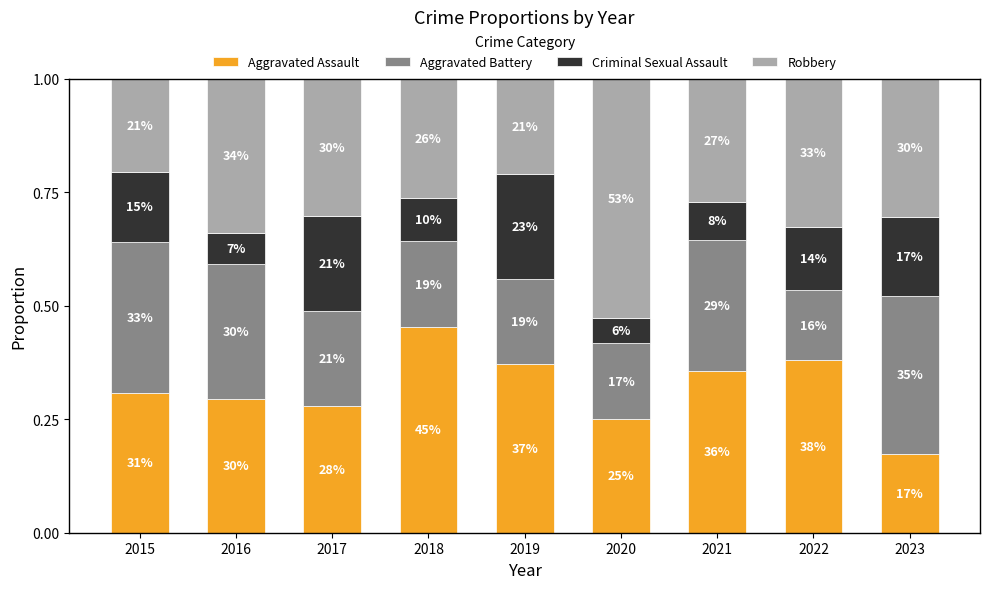

Are the bars horizontal?

No